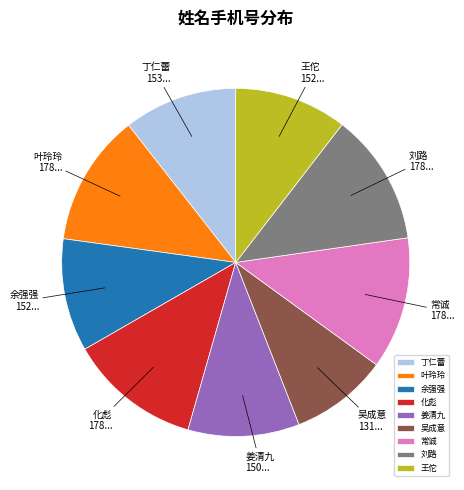

How many segments does this pie chart have?

9